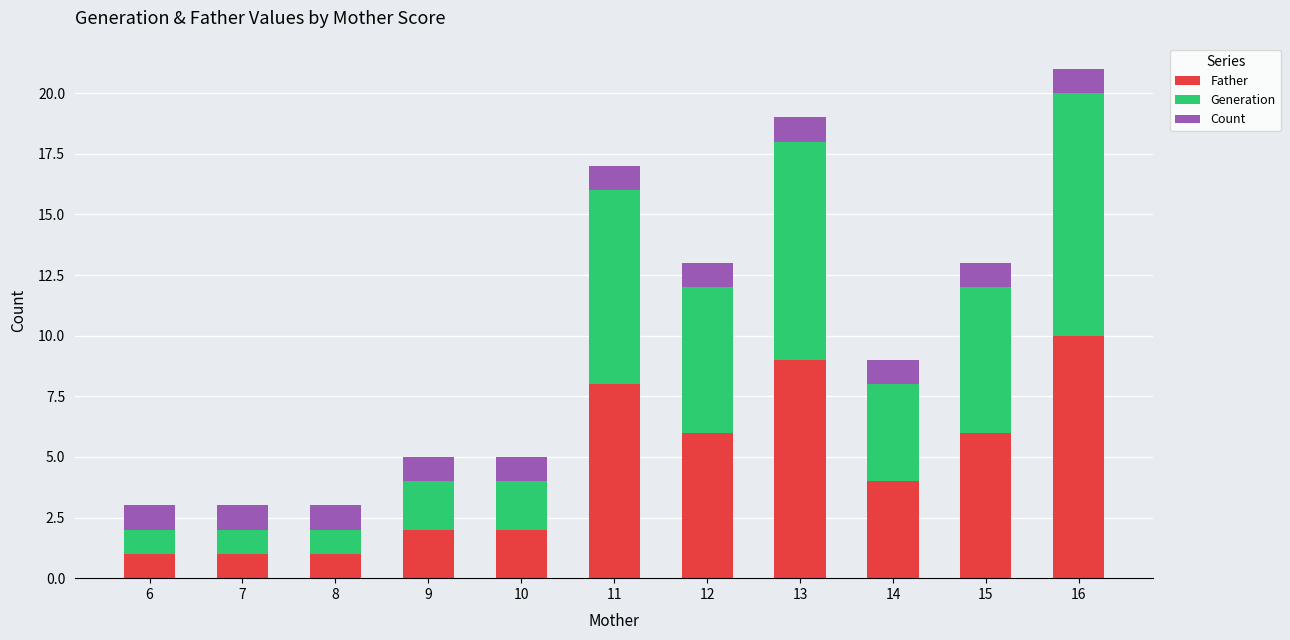

Is it true that Father equals 1 at 7?

True